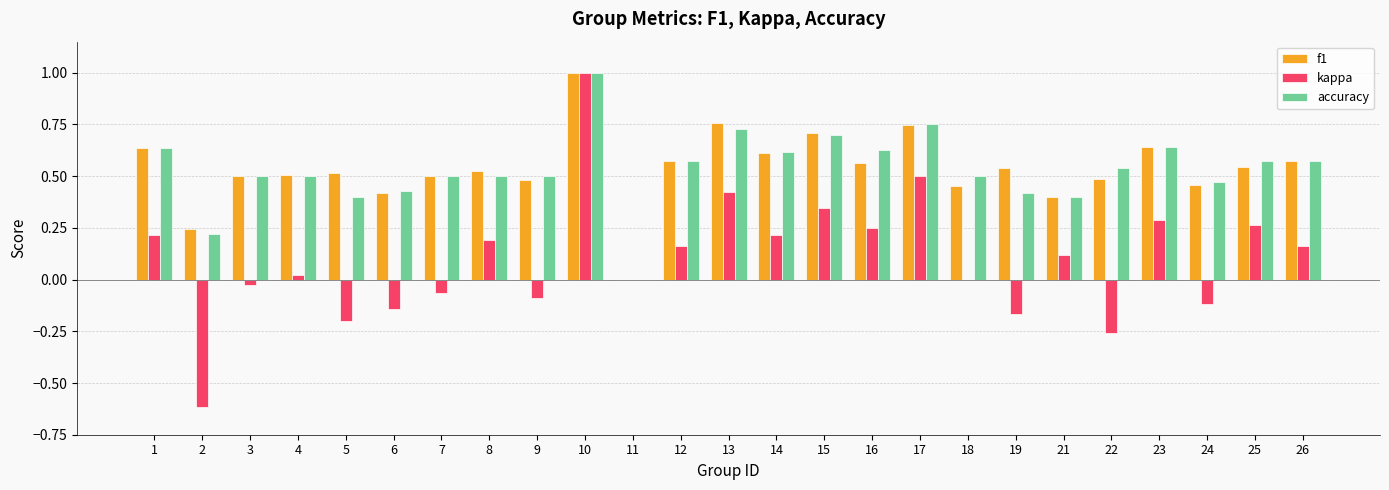

Count the number of categories in the chart.

25